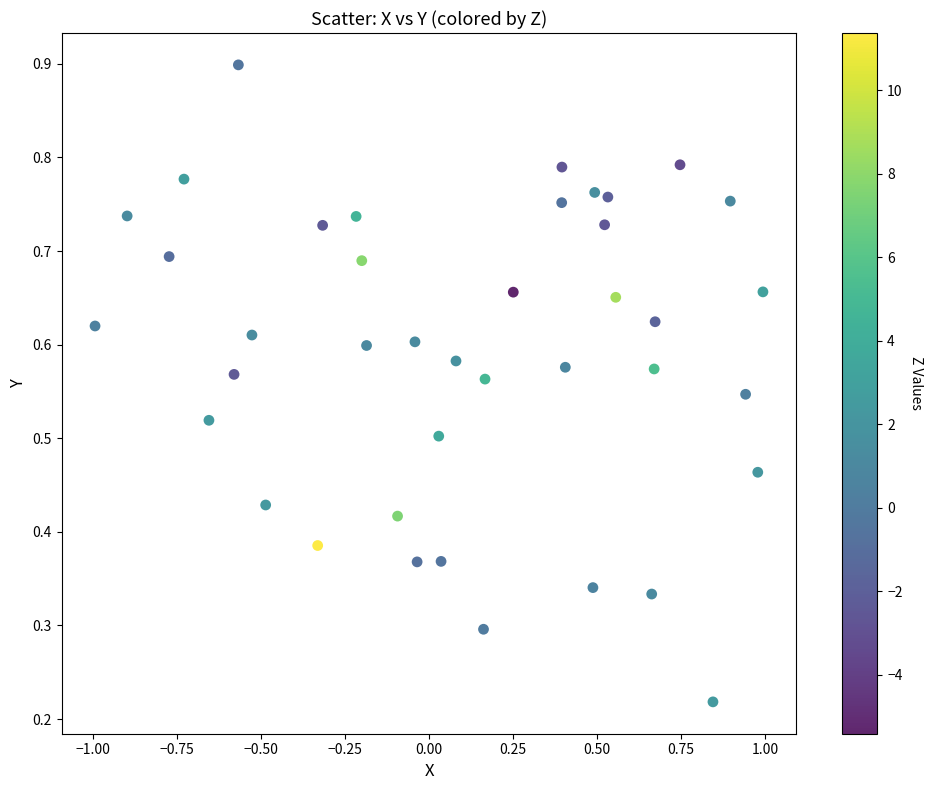

What is the range of X values (max minus min)?

2.0